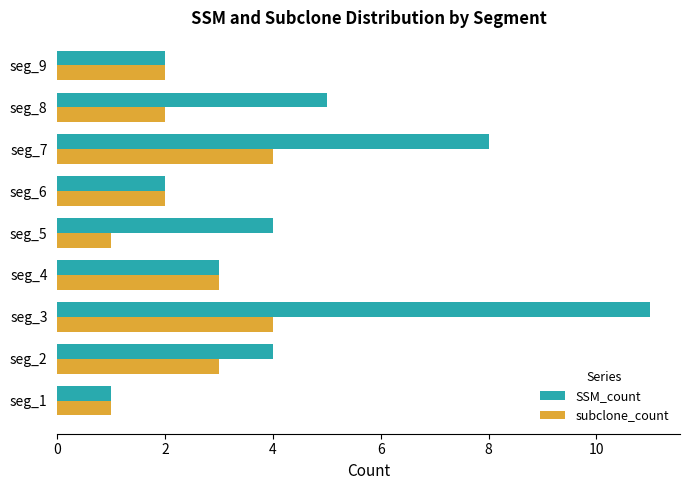

Is it true that SSM_count equals 8 at seg_8?

False